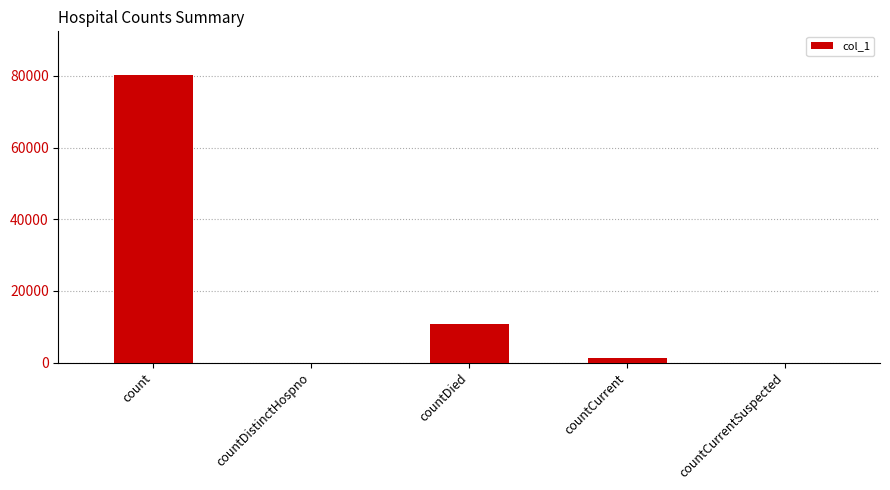

True or false: the data shows 0 at countDistinctHospno.

True